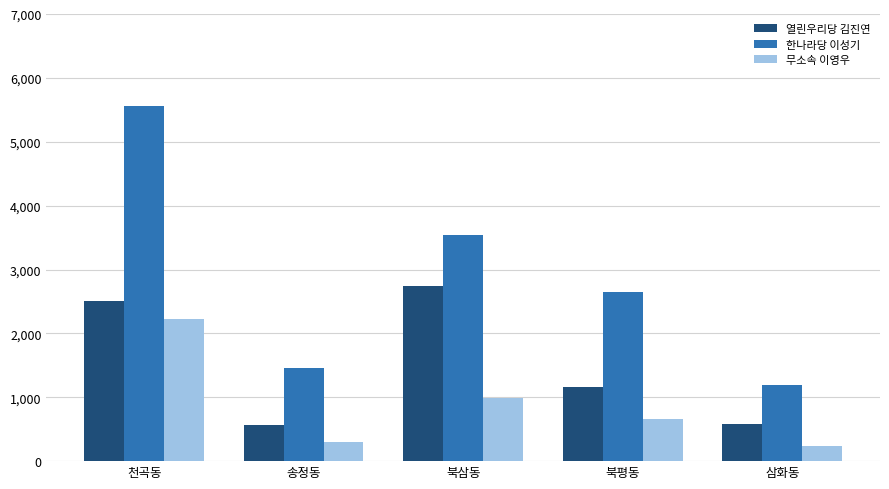

Which category has the lowest value in the 한나라당 이성기 series?

삼화동